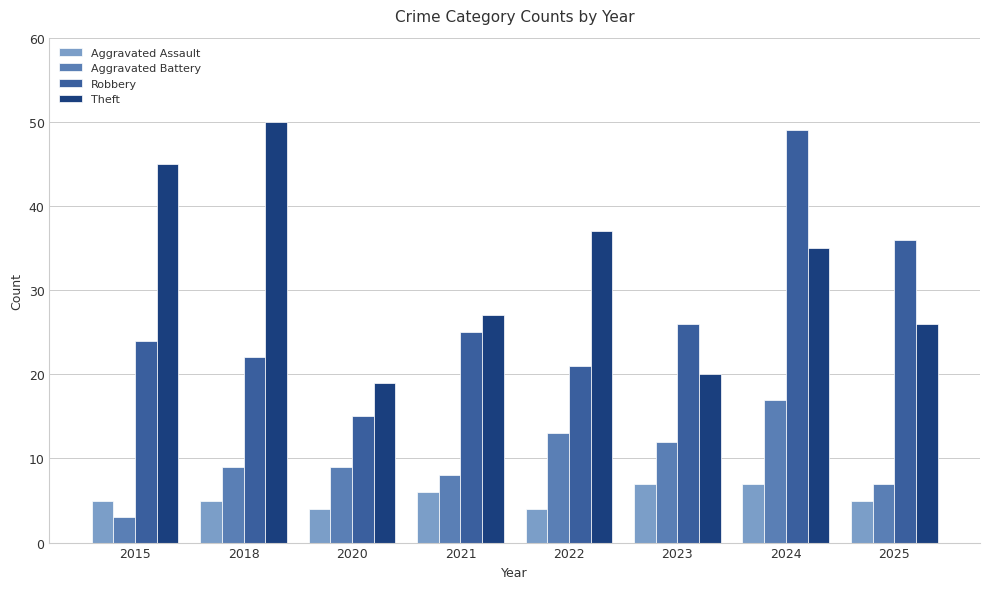

Which label corresponds to the largest value in the chart?

2018